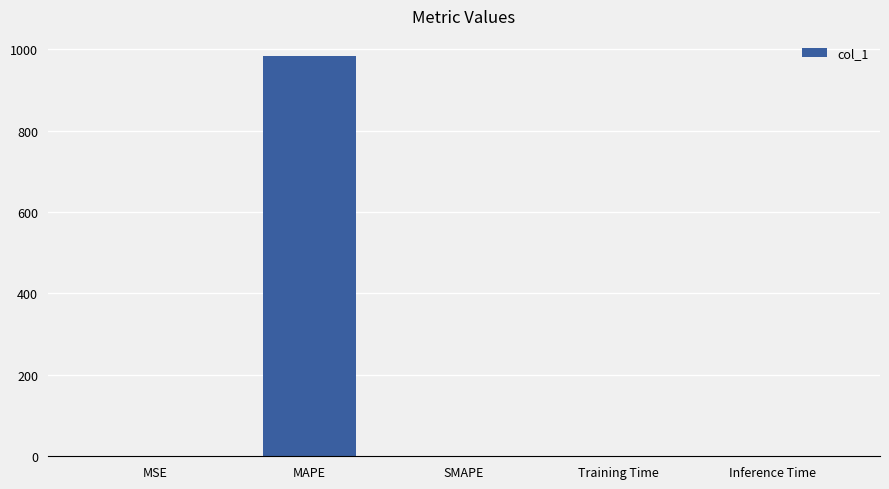

Is it true that the value at SMAPE is -609.5?

False